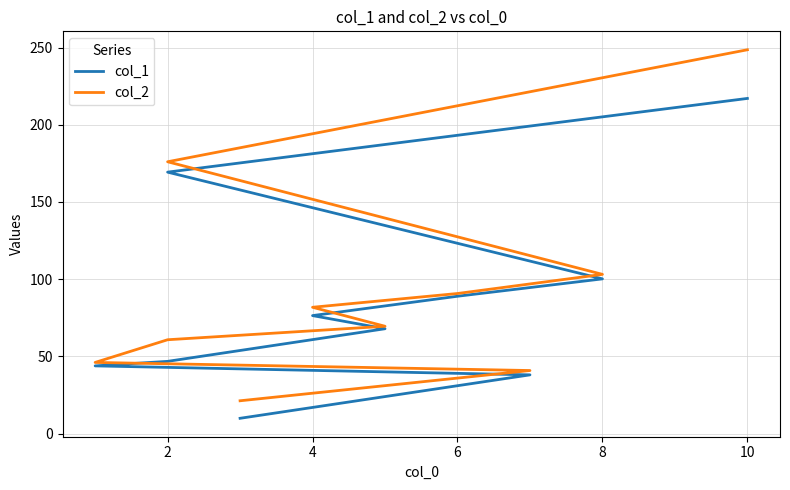

Reading left to right, transcribe all the data shown in this chart.

col_1: 9.9	38.0	43.8	46.8	67.9	76.4	89.0	100.2	169.3	217.1
col_2: 21.2	40.8	46.1	60.8	69.5	81.8	90.7	103.1	176.1	248.6